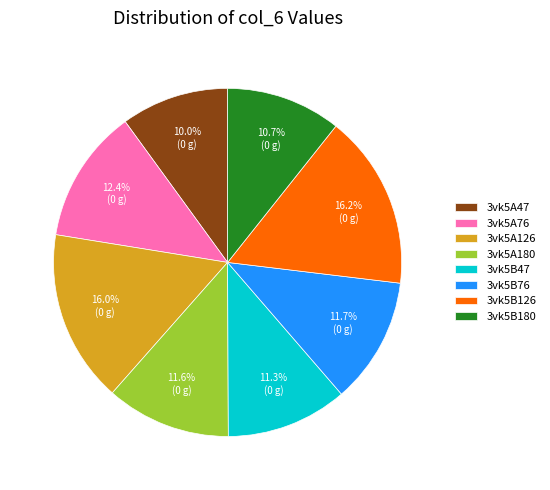

Count the number of slices in the pie.

8